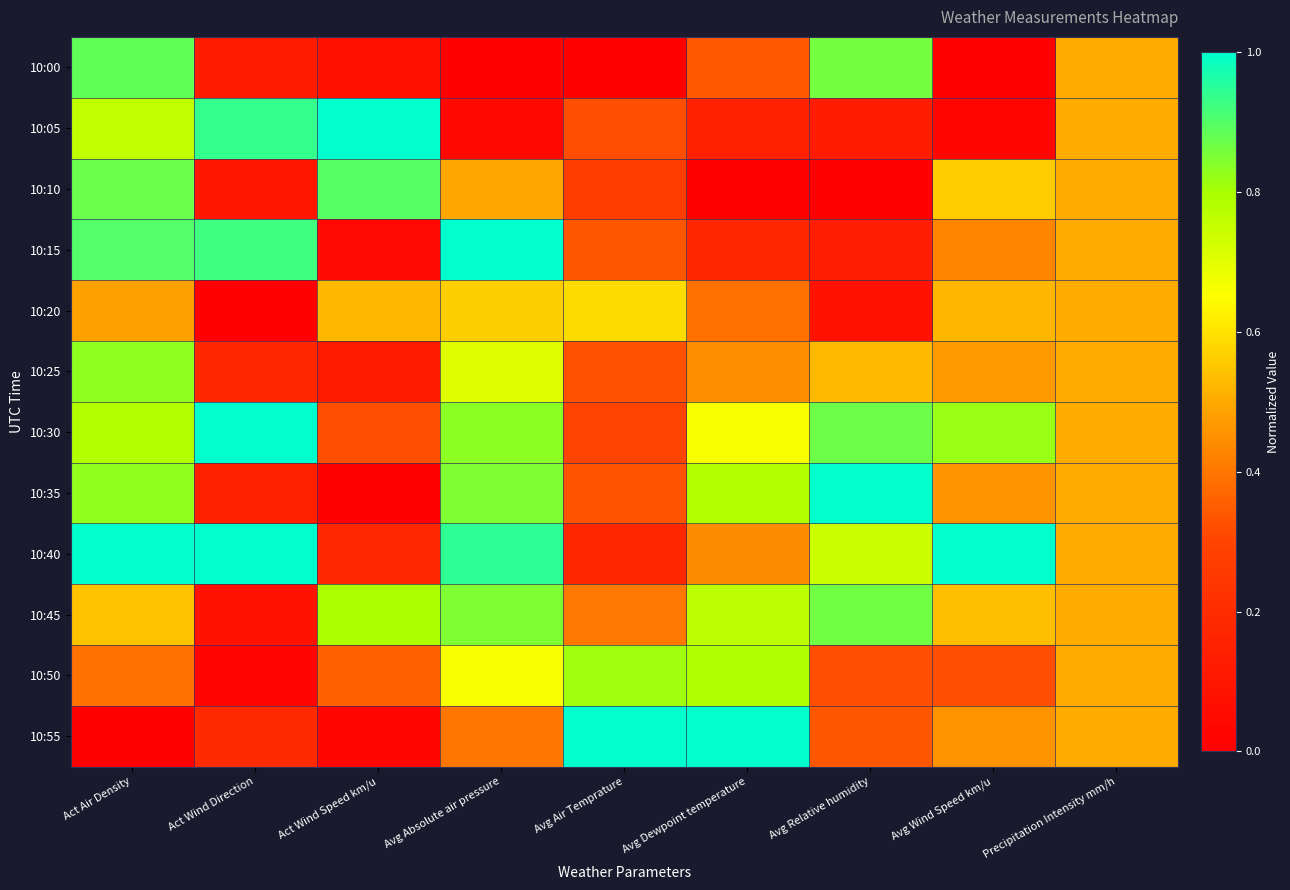

What is the spread (max minus min) of values at Avg Air Temprature?

1.0